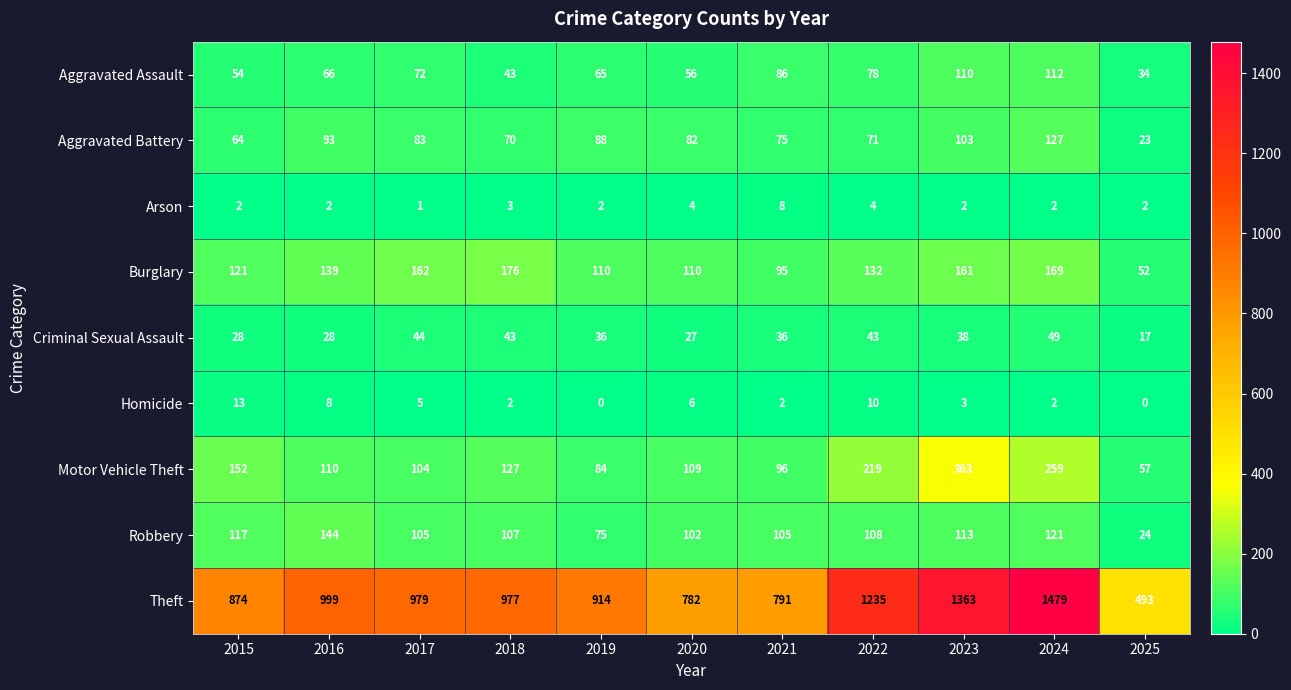

Count the Arson values in the range 2 to 4.

9